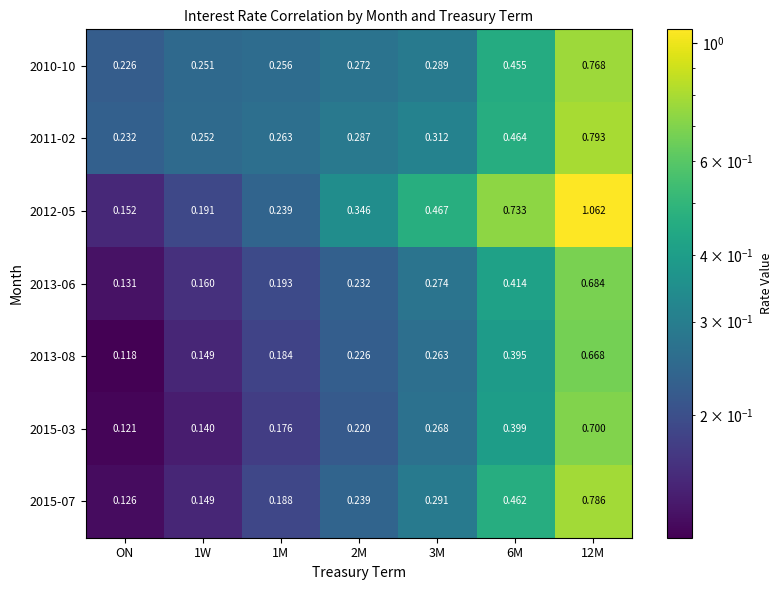

Is the value of 2012-05 at 3M greater than the value of 2011-02 at 1W?

Yes